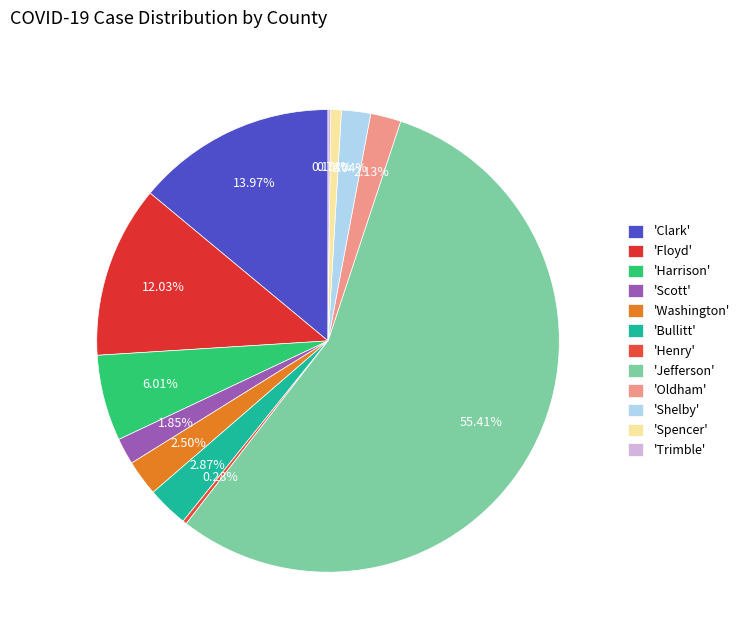

Is there any slice that represents more than half of the pie?

Yes